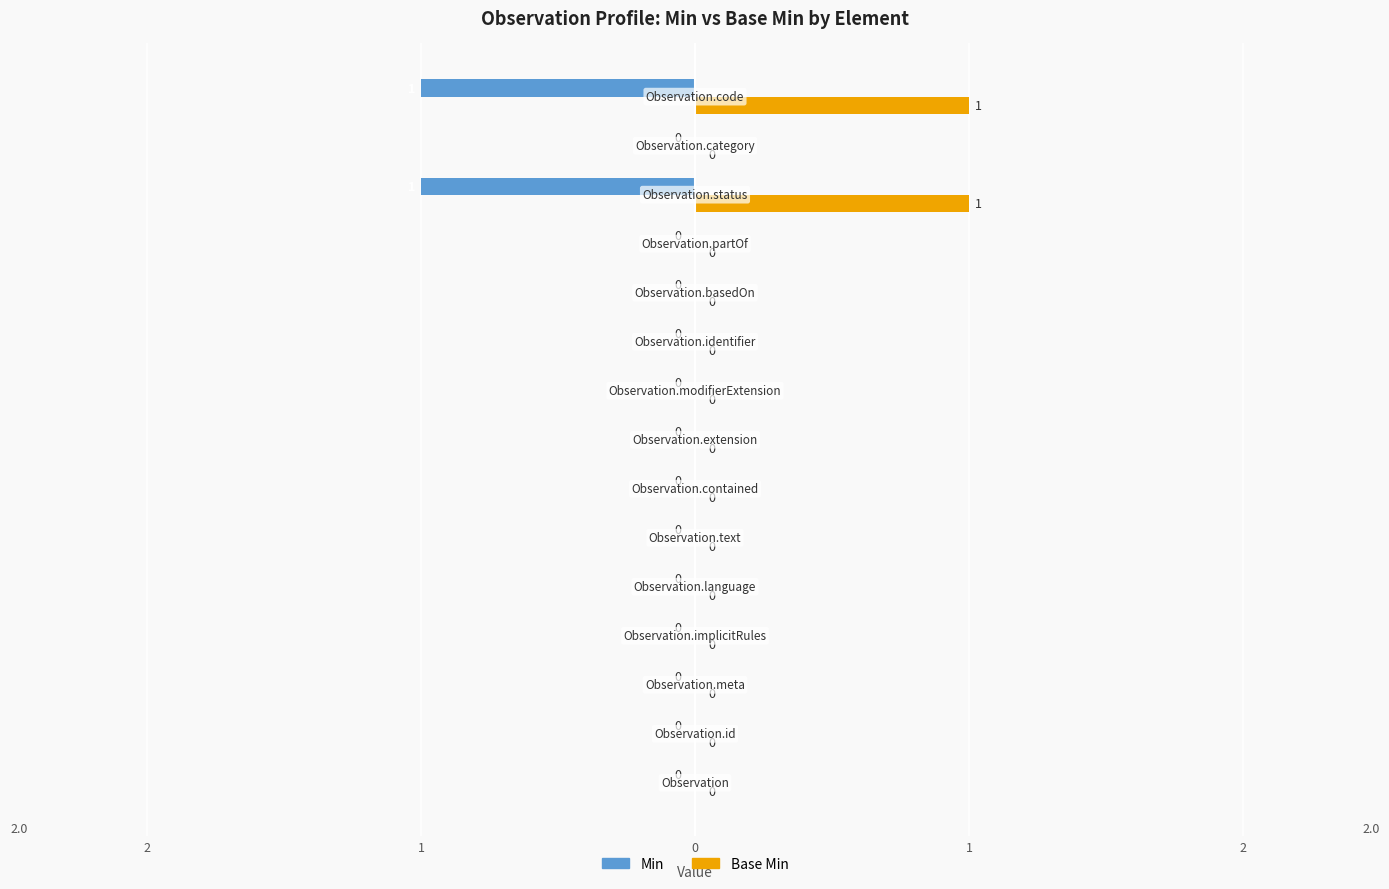

What are all the series names shown in the legend?

Min, Base Min